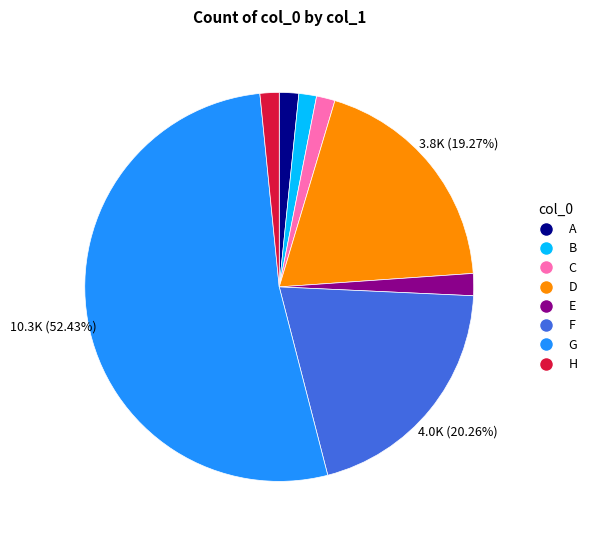

Does G account for over 50% of the chart?

Yes